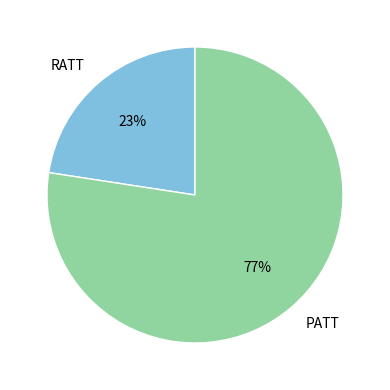

Which slice represents more than half of the pie?

PATT